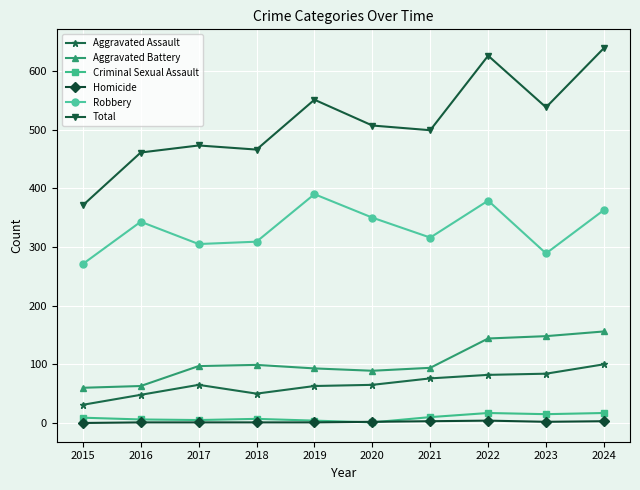

List the series in order of their peak value, lowest first.

Homicide, Criminal Sexual Assault, Aggravated Assault, Aggravated Battery, Robbery, Total